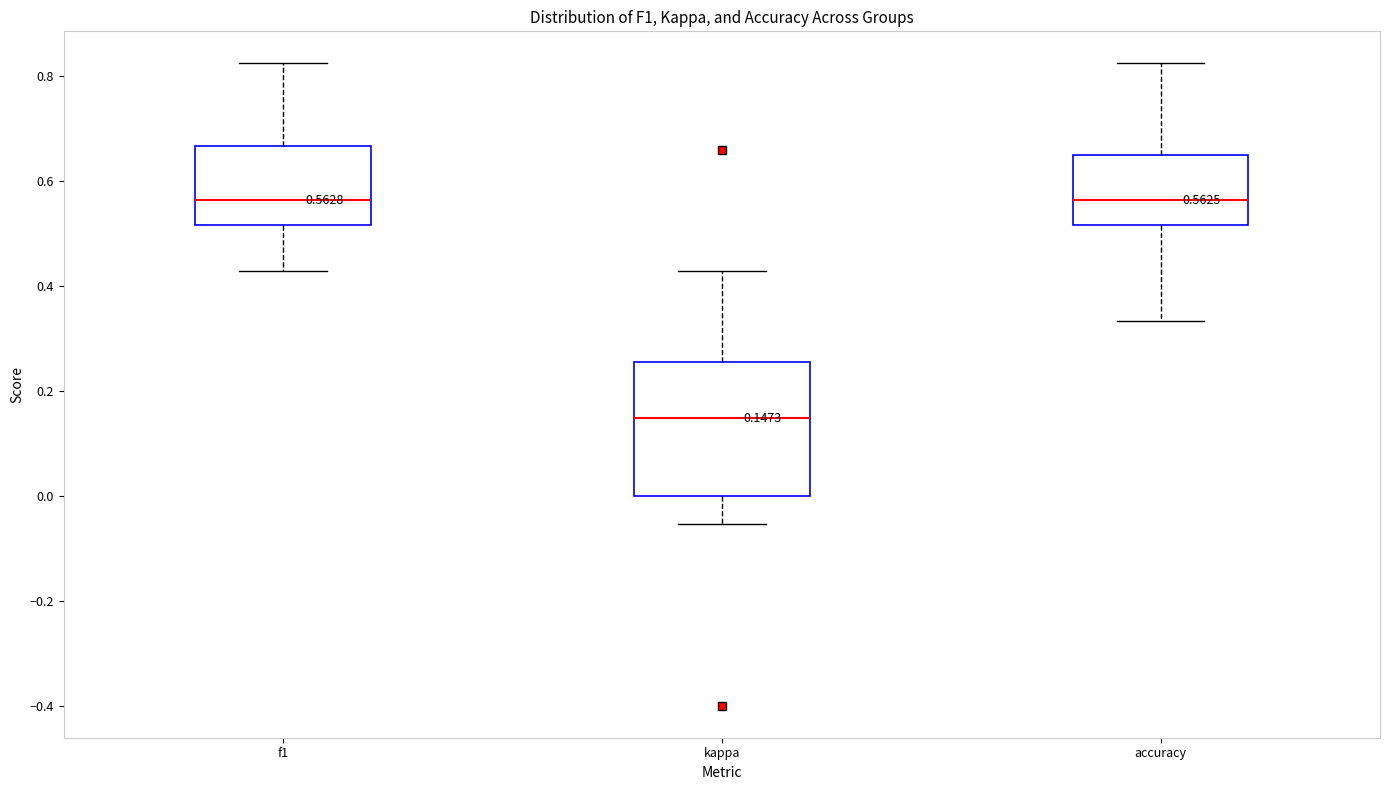

Which box is the tallest, from its lower edge to its upper edge?

kappa